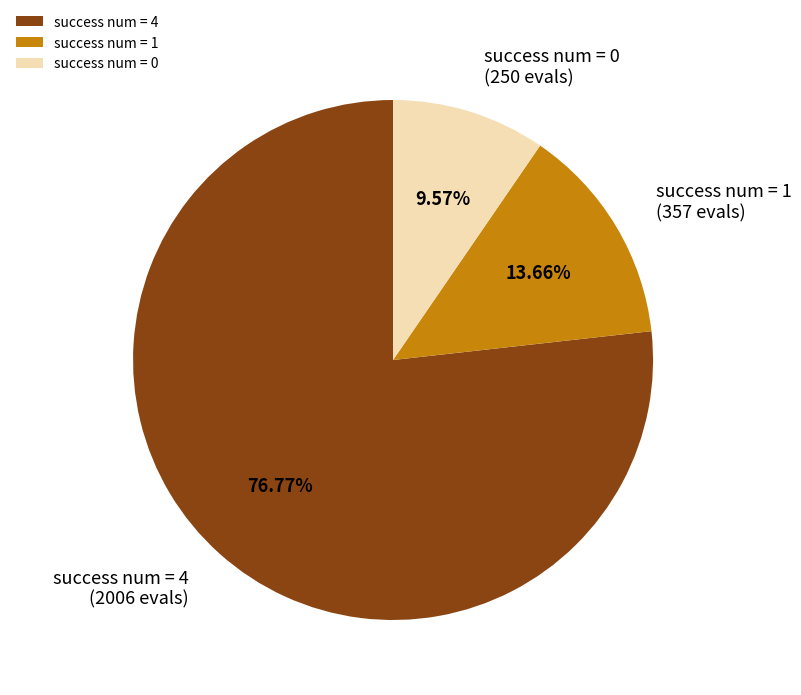

Which has a higher value, success num = 0 or success num = 4?

success num = 4